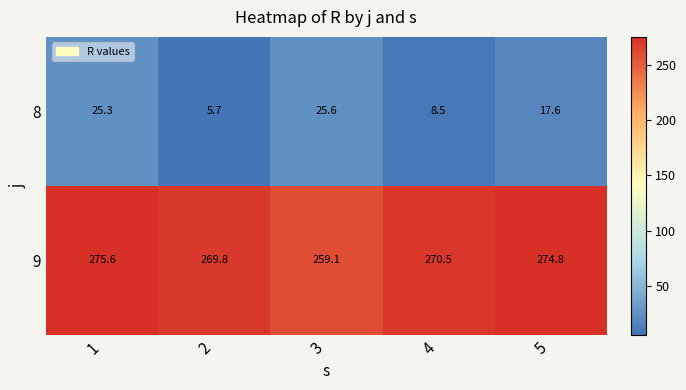

Reading right to left, list all the values displayed in this chart.

8: 5=17.6	4=8.5	3=25.6	2=5.7	1=25.3
9: 5=274.8	4=270.5	3=259.1	2=269.8	1=275.6